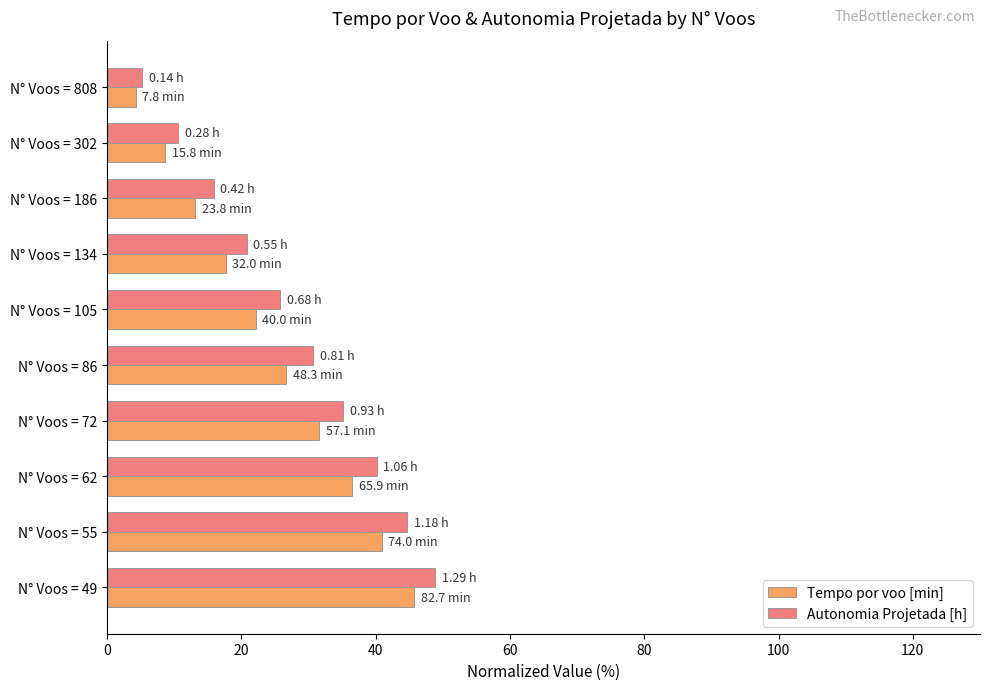

Rank the categories by Autonomia Projetada [h] value from lowest to highest.

N° Voos = 808, N° Voos = 302, N° Voos = 186, N° Voos = 134, N° Voos = 105, N° Voos = 86, N° Voos = 72, N° Voos = 62, N° Voos = 55, N° Voos = 49